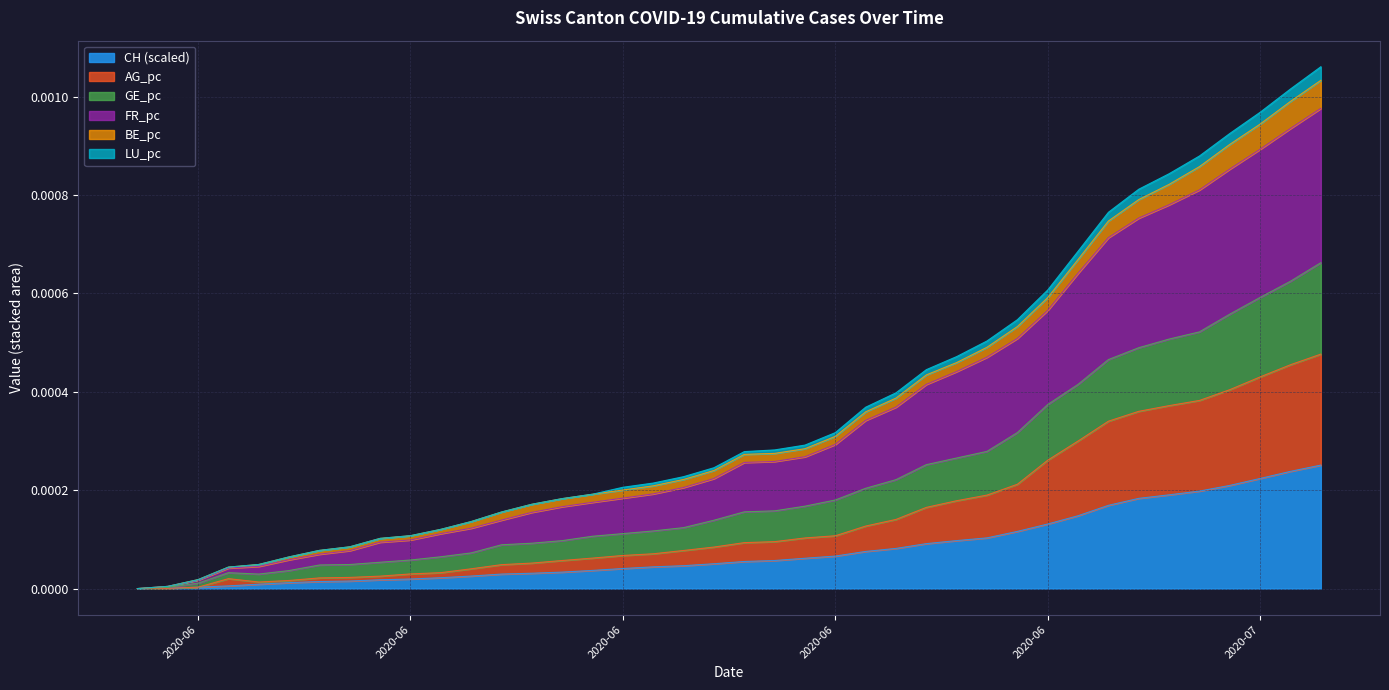

True or false: CH has a value of 0.0 at 2020-06-14.

True